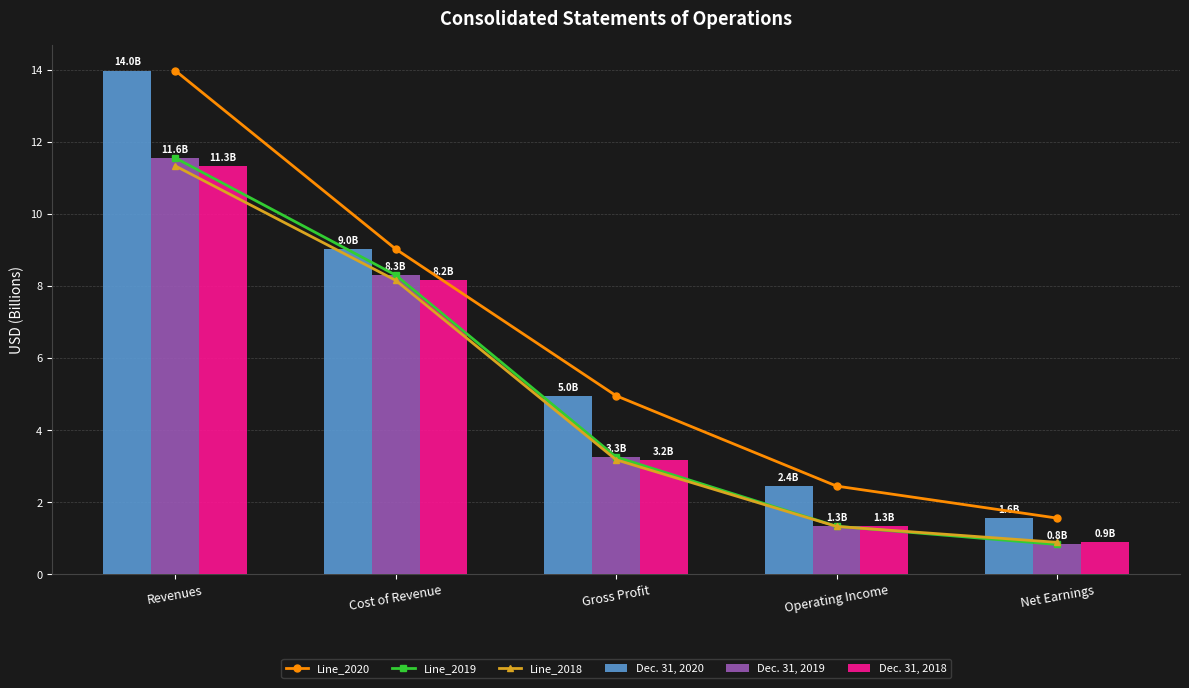

Where is Line_2020 nearest to the value 7?

Cost of Revenue